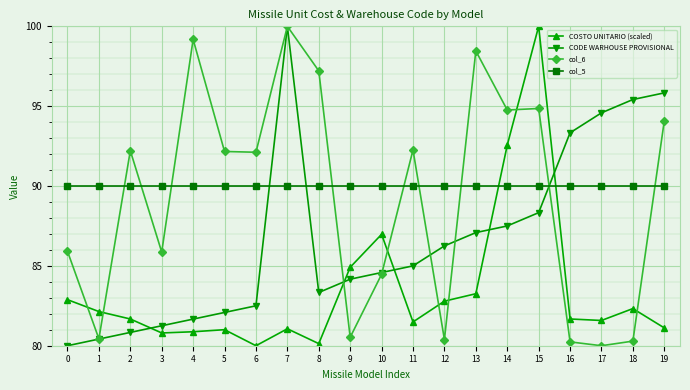

What is the difference between the highest and lowest values at 2?

11.4